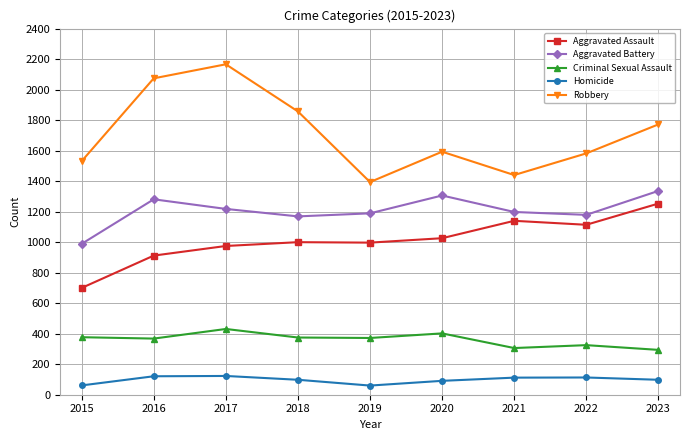

Which series has the largest total across all categories?

Robbery